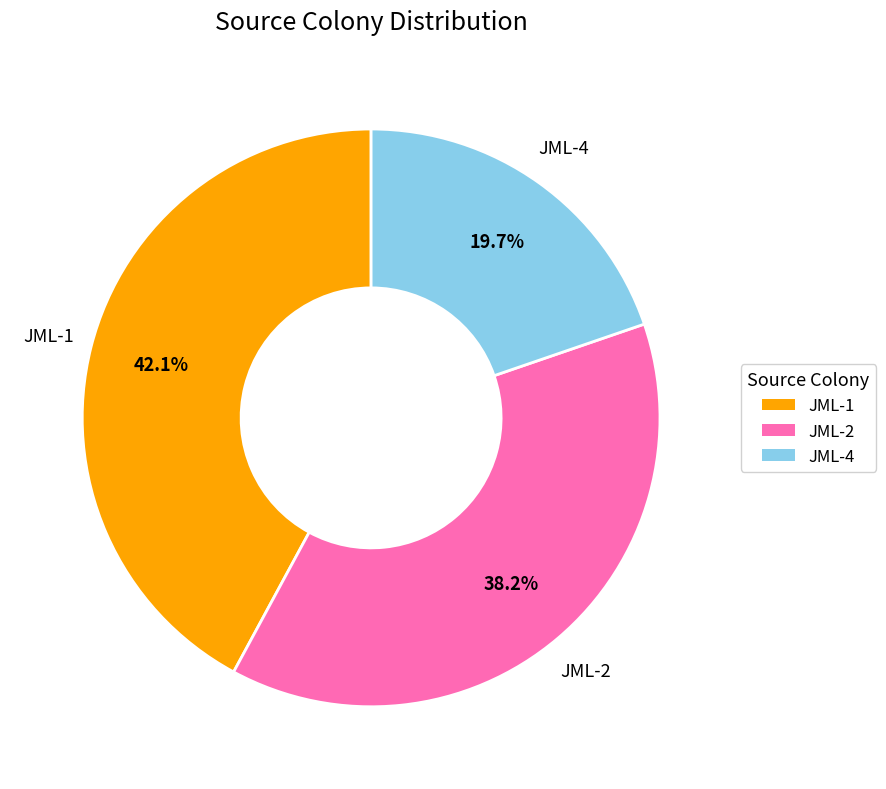

Which category has the smallest portion of the pie?

JML-4